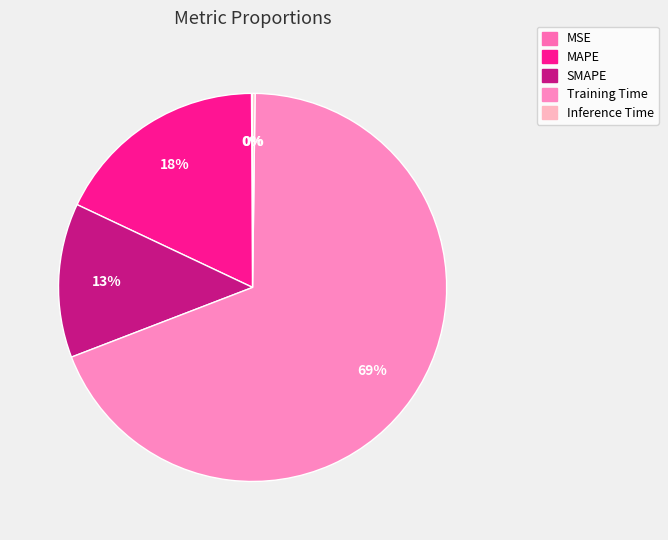

To the nearest percent, what is the difference between the Training Time and MAPE slice percentages?

51%